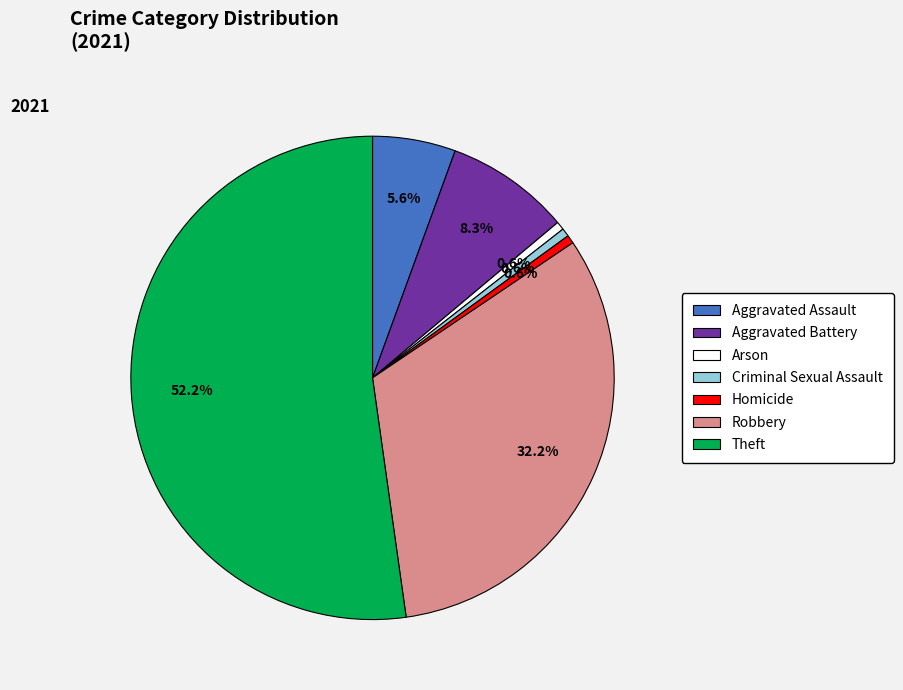

Is it true that Robbery is 32% of the pie?

True